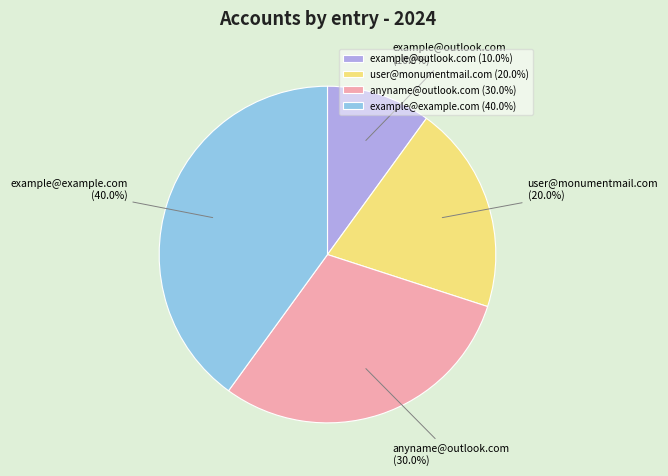

True or false: example@example.com accounts for 54% of the total.

False